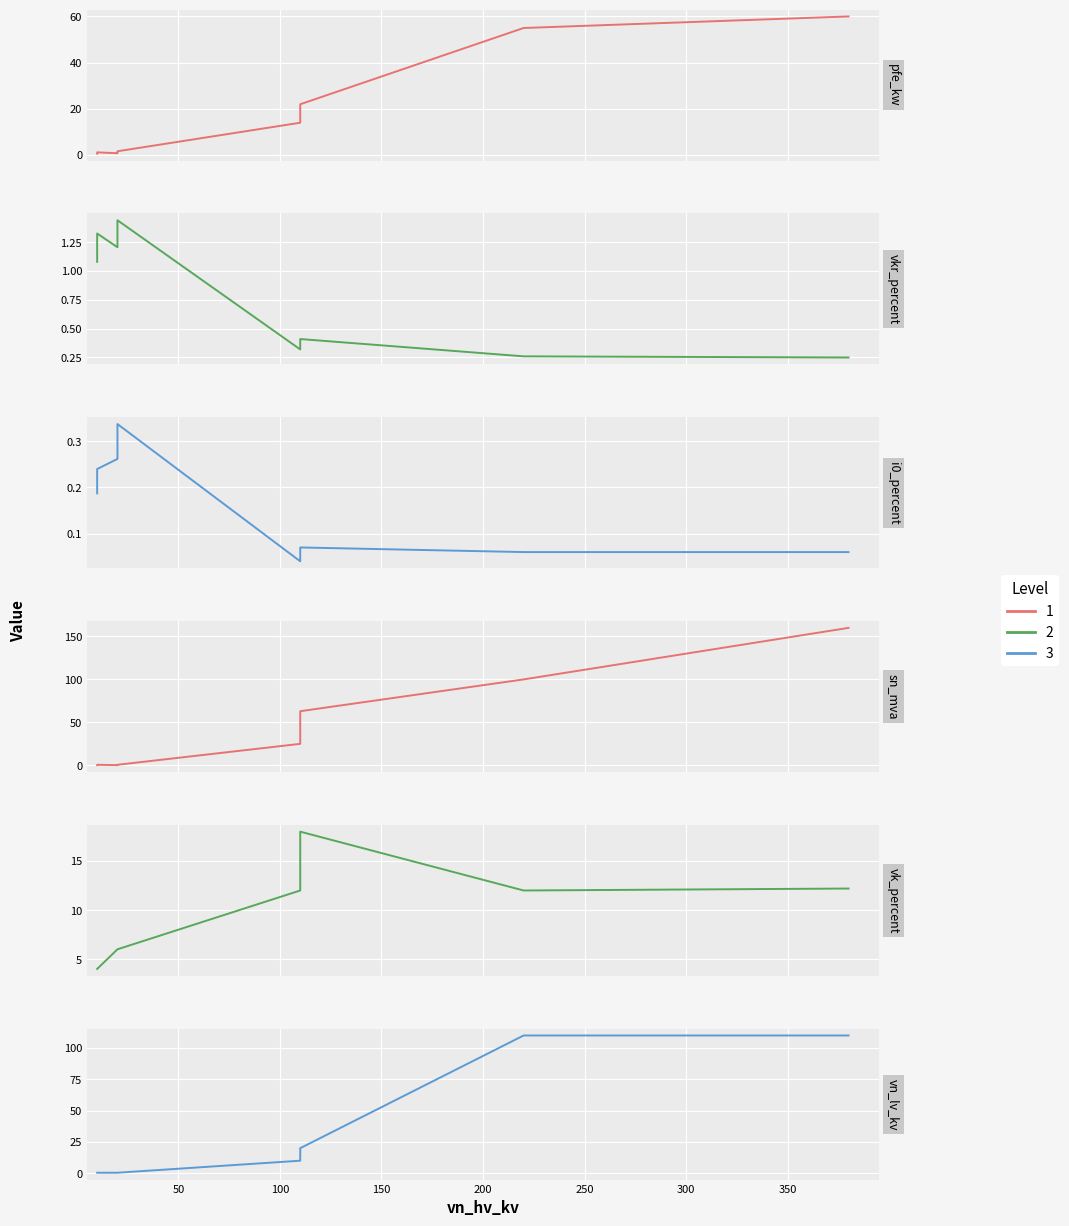

How many times do Level 3 and Level 1 cross each other?

3